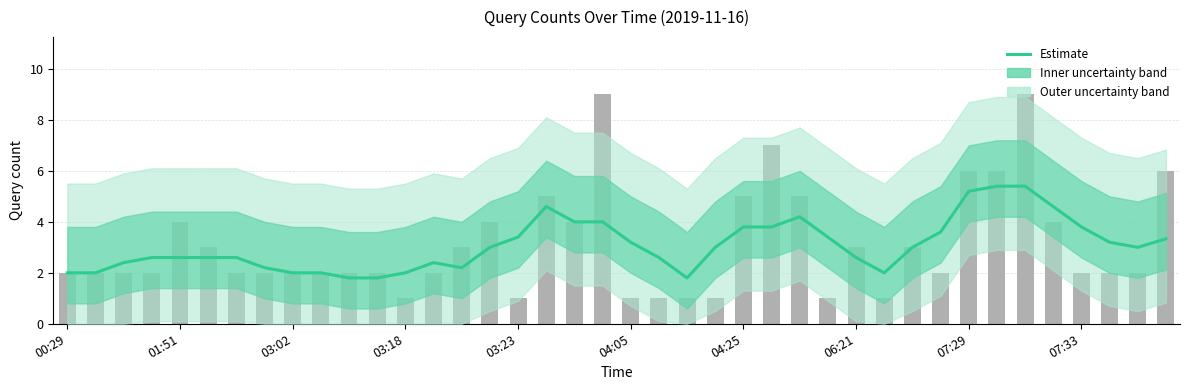

What is the difference between the maximum and minimum values?

3.6